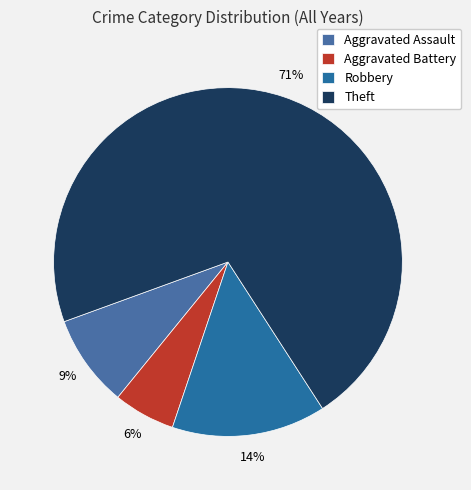

What is the largest slice in the pie chart?

Theft